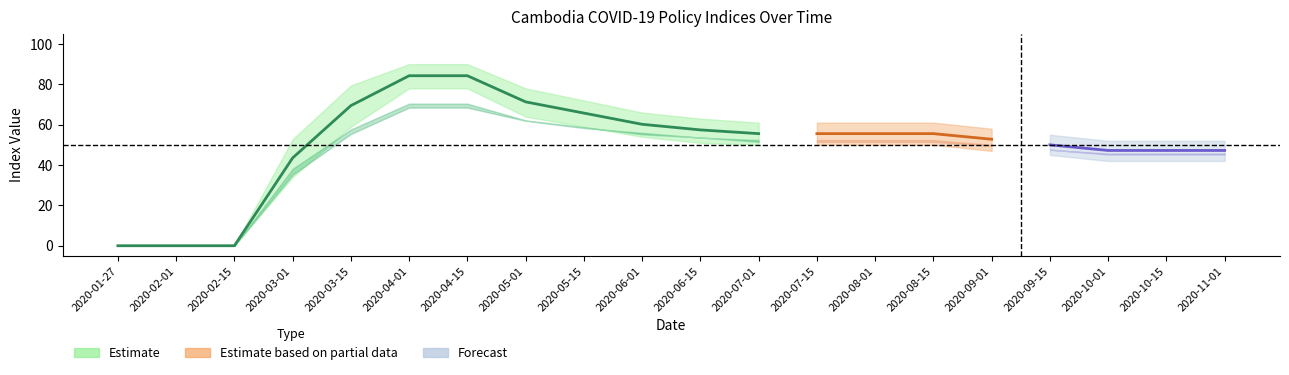

The GovernmentResponseIndex series shows 16.4 at 2020-06-01. True or false?

False